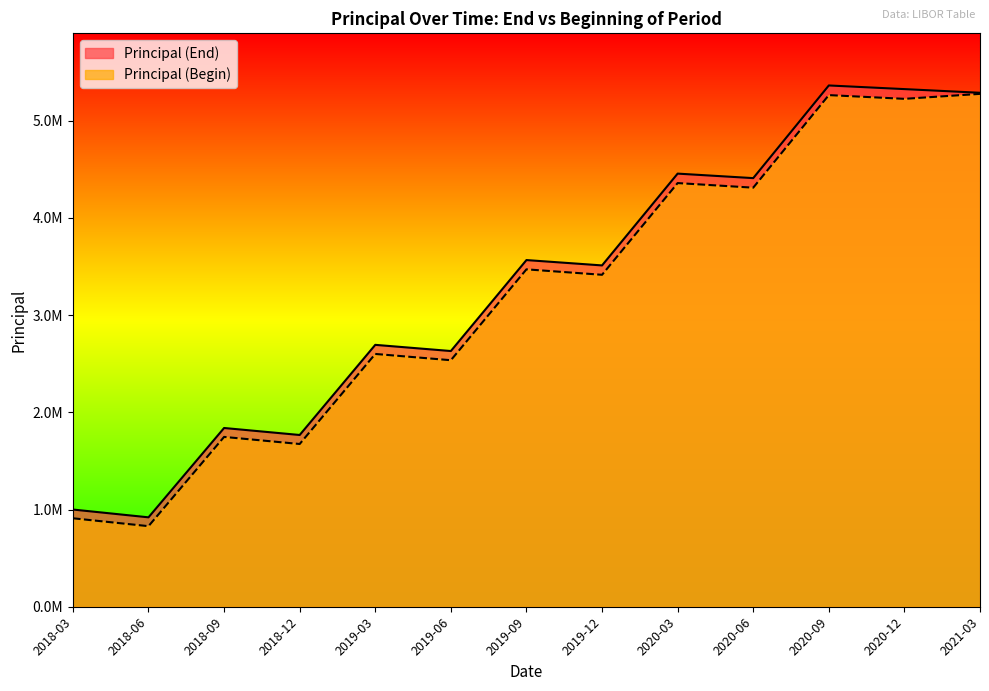

True or false: Principal (End) and Principal (Begin) cross at least once.

False